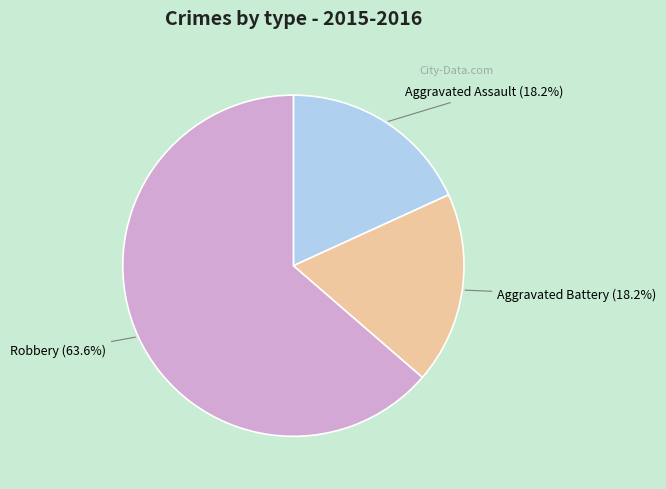

Is there any slice that represents more than half of the pie?

Yes